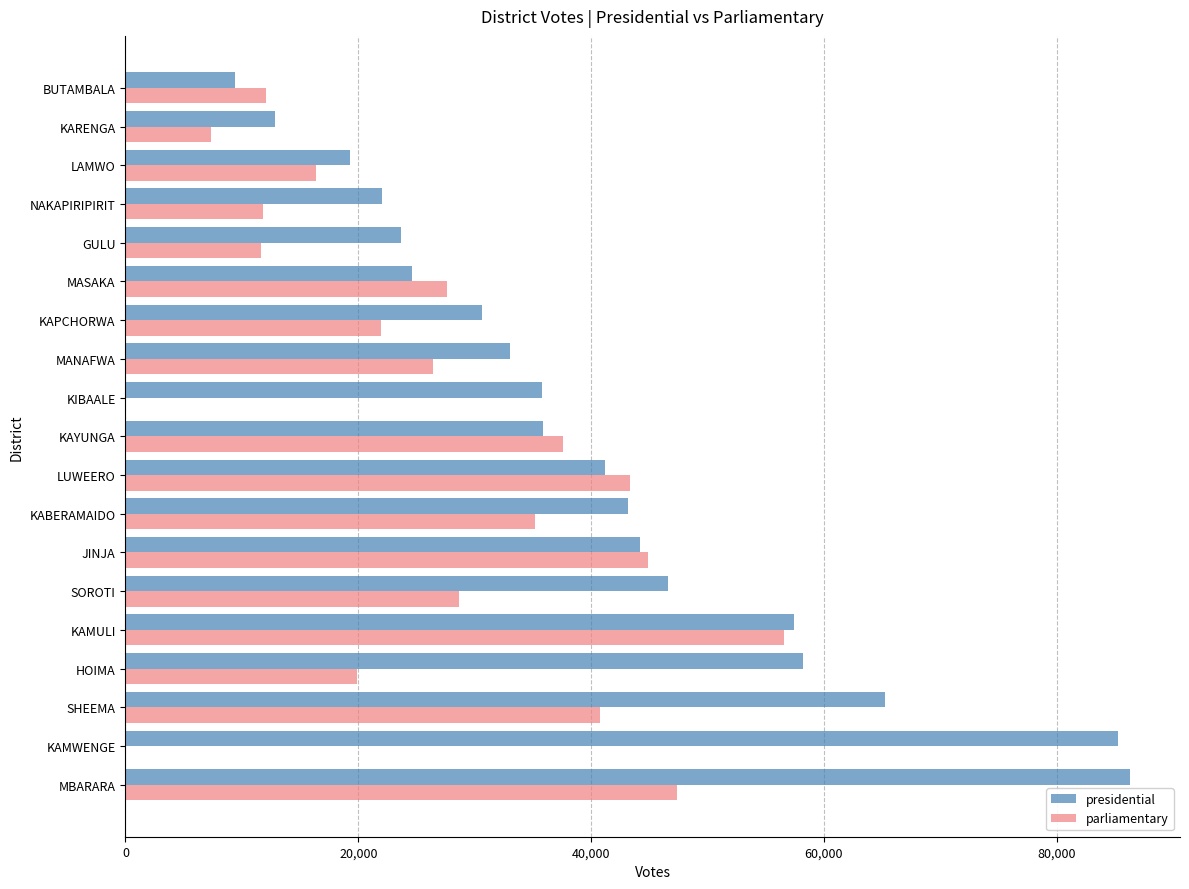

Is the value of presidential at BUTAMBALA greater than the value of parliamentary at MANAFWA?

No